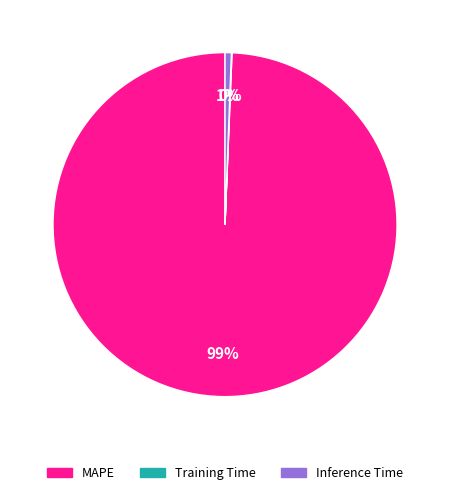

To the nearest percent, what is the average slice percentage?

33%